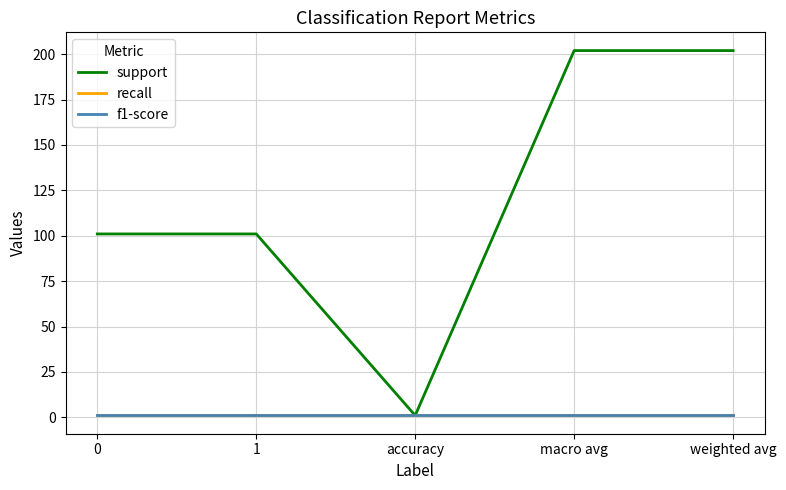

Does the chart display data point markers on the line(s)?

No